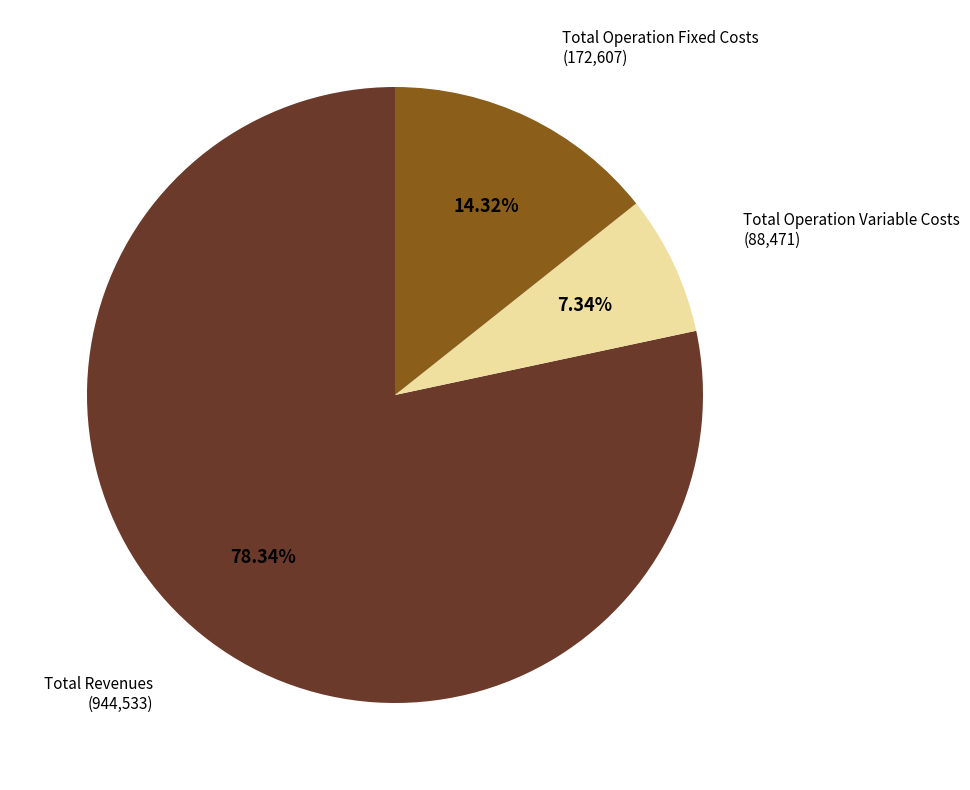

Does any single category account for the majority?

Yes